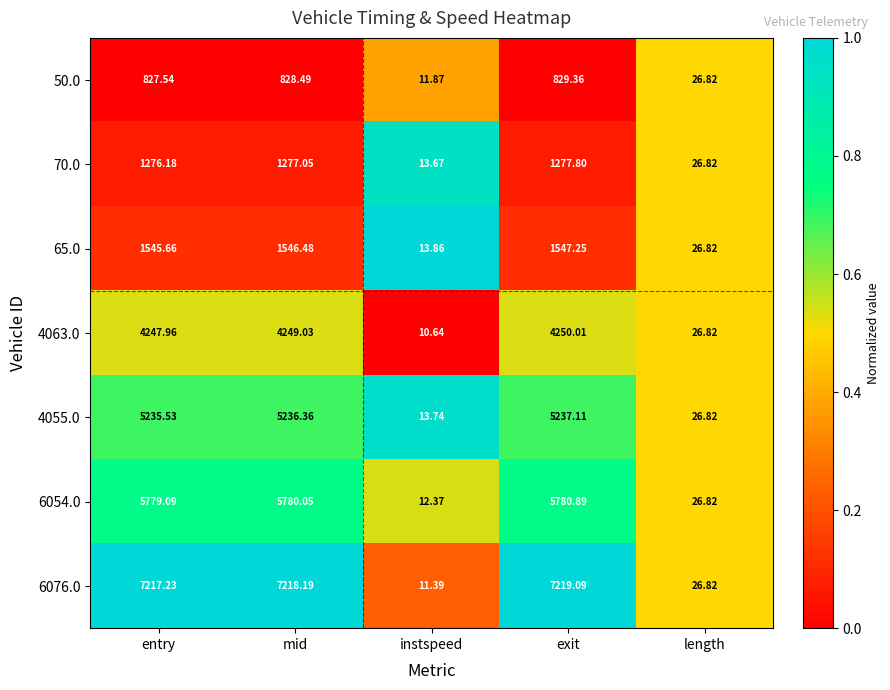

Which category has the lowest value in the 6054.0 series?

instspeed